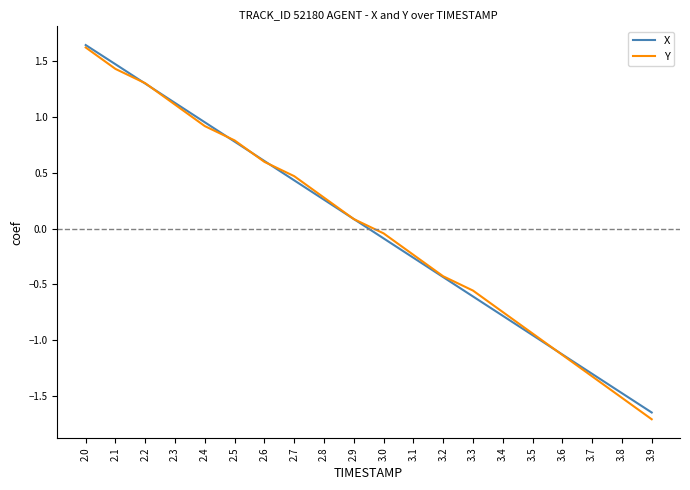

How many distinct data groups are displayed?

2